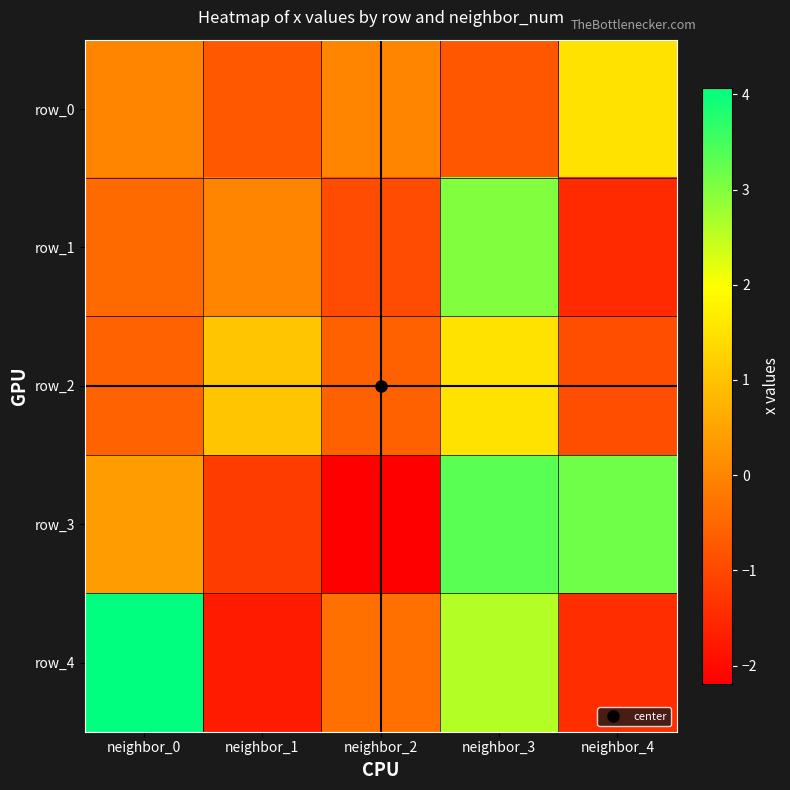

The value of row_3 at neighbor_3 is 0.7. True or false?

False